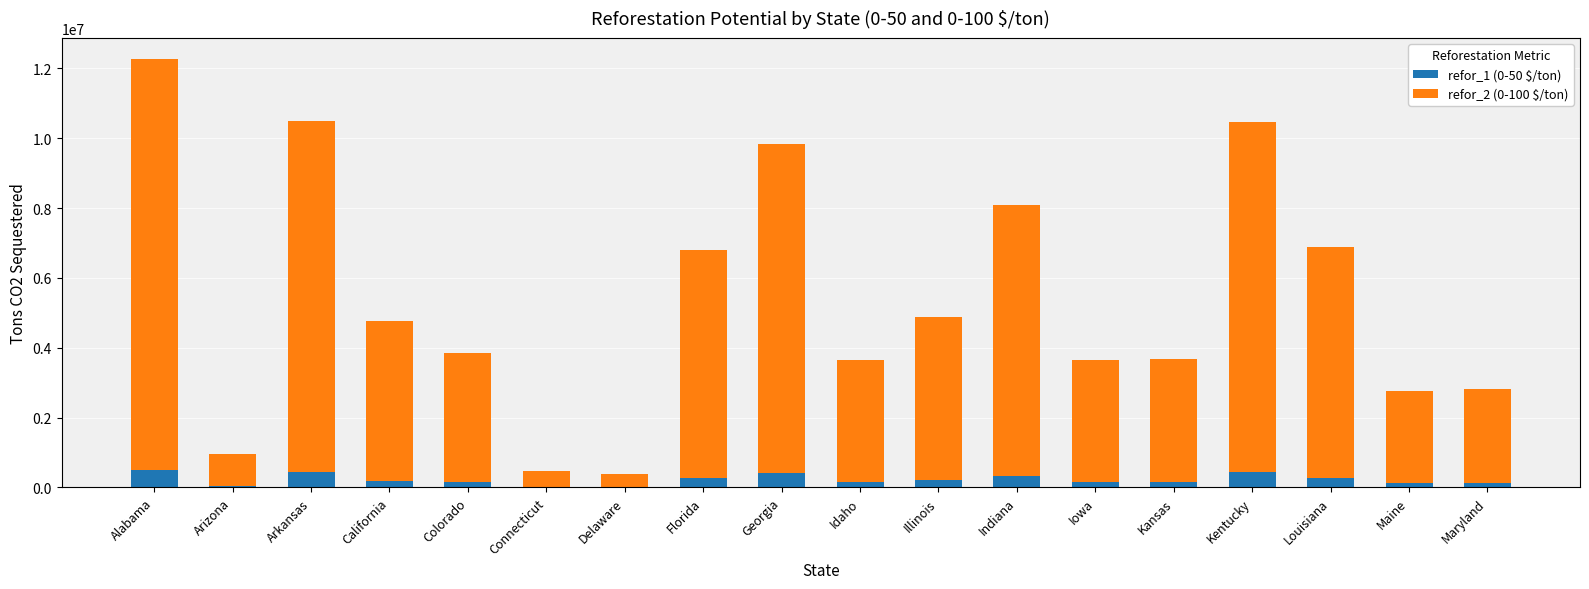

What are all the series names shown in the legend?

refor_1 (0-50 $/ton), refor_2 (0-100 $/ton)